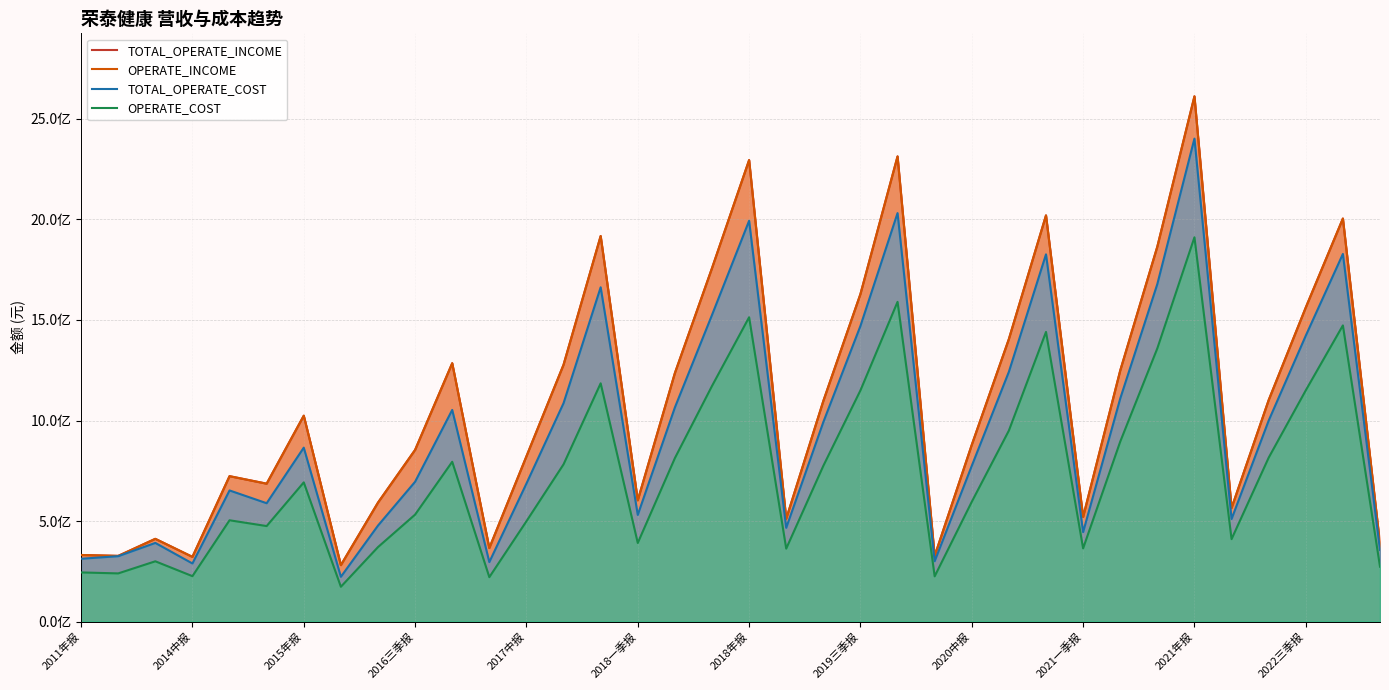

True or false: OPERATE_INCOME and TOTAL_OPERATE_COST cross at least once.

False